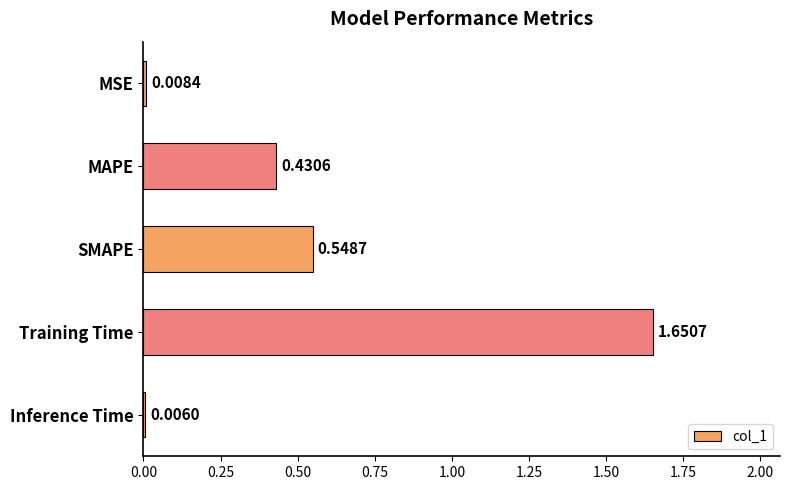

What is the sum of the values at Training Time and MAPE?

2.1